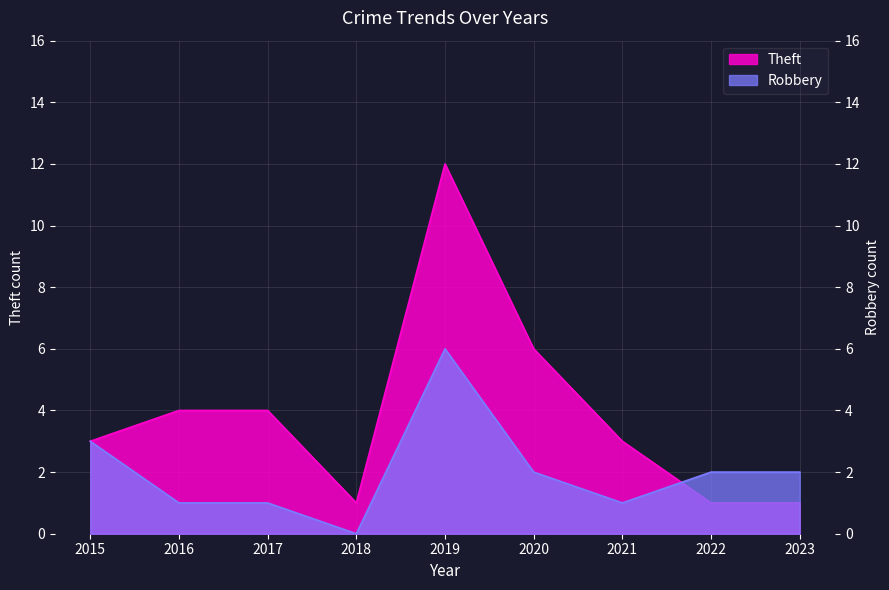

Is it true that Robbery equals 3 at 2022?

False